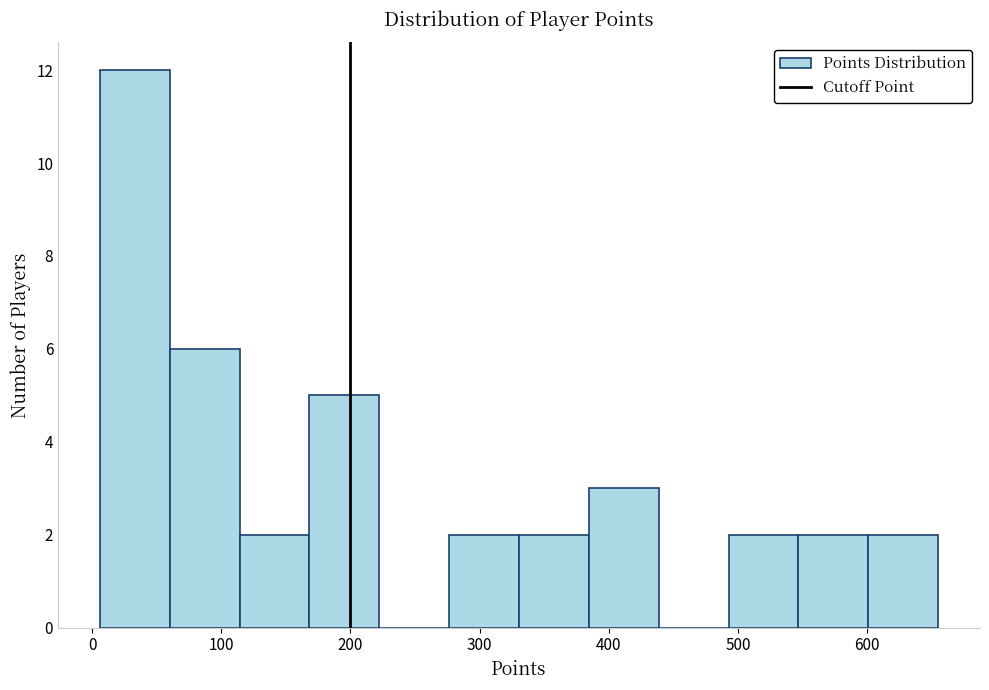

Reading left to right, transcribe this chart: for each bar, give the range it covers on the x-axis and its height. Neither the bar edges nor the heights are printed on the chart, so give them approximately, as read against the axes.

10 to 60: 12
60 to 110: 6
110 to 170: 2
170 to 220: 5
220 to 280: 0
280 to 330: 2
330 to 380: 2
380 to 440: 3
440 to 490: 0
490 to 550: 2
550 to 600: 2
600 to 660: 2